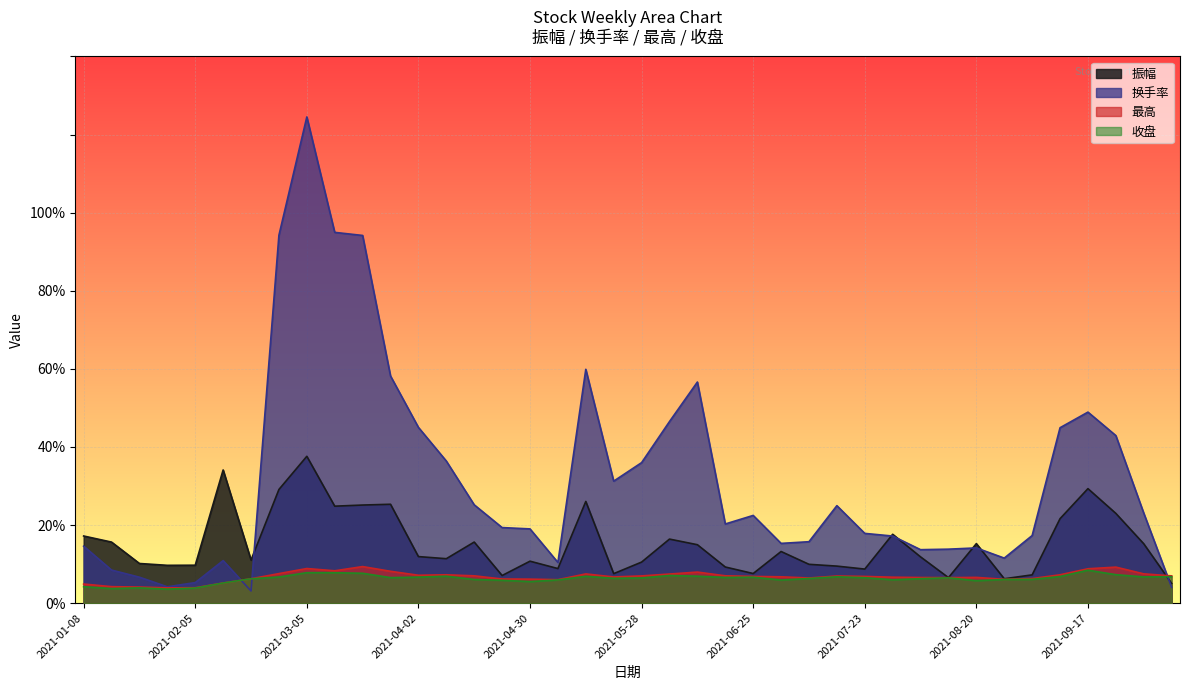

What position from the right is 2021-07-16?

13